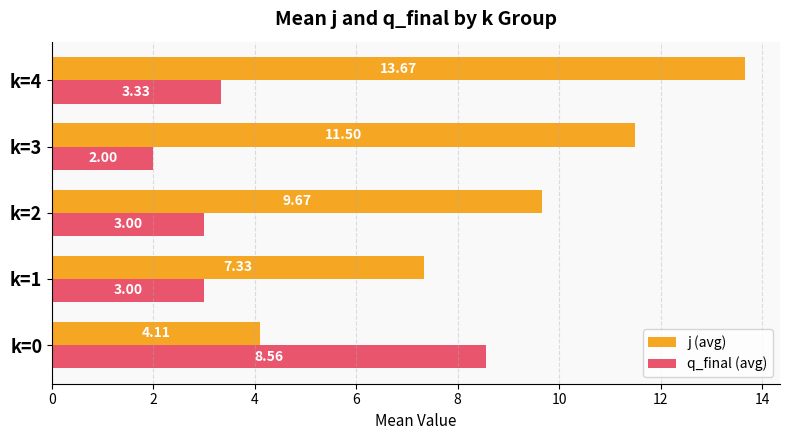

Rank the series by their maximum value, from highest to lowest.

j (avg), q_final (avg)